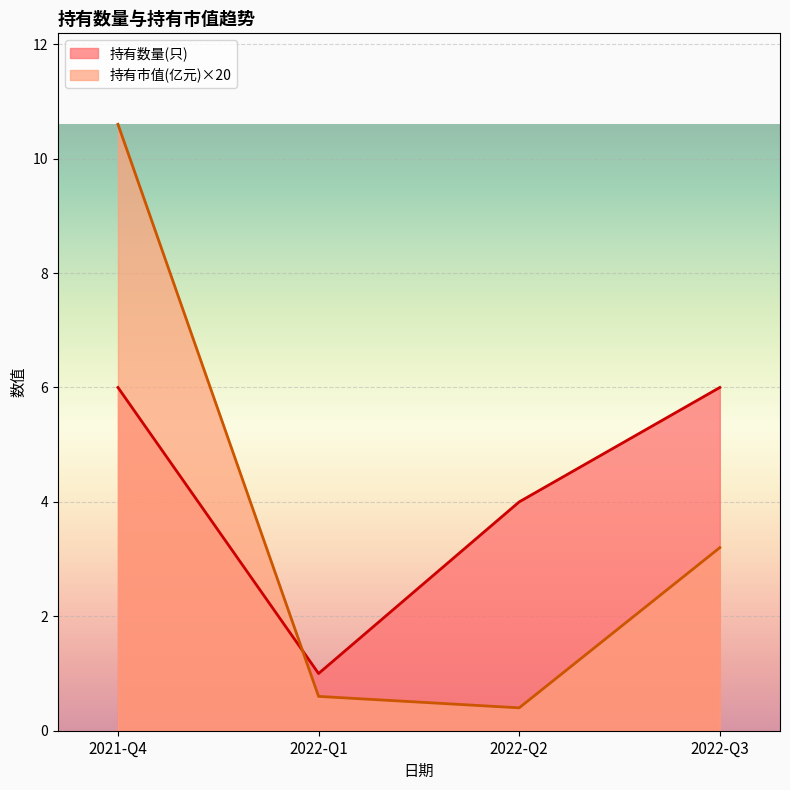

What is the total value across all series at 2022-Q2?

4.4